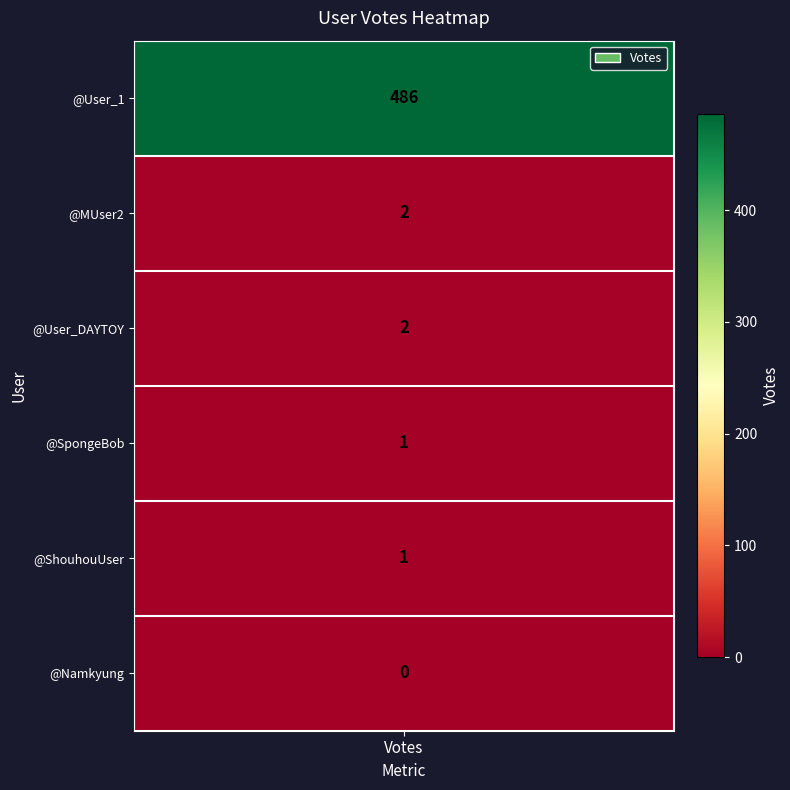

Is it true that User5 equals 0 at 1?

True